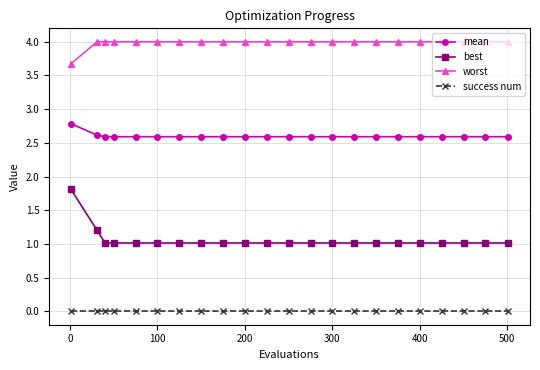

True or false: worst and success num cross at least once.

False